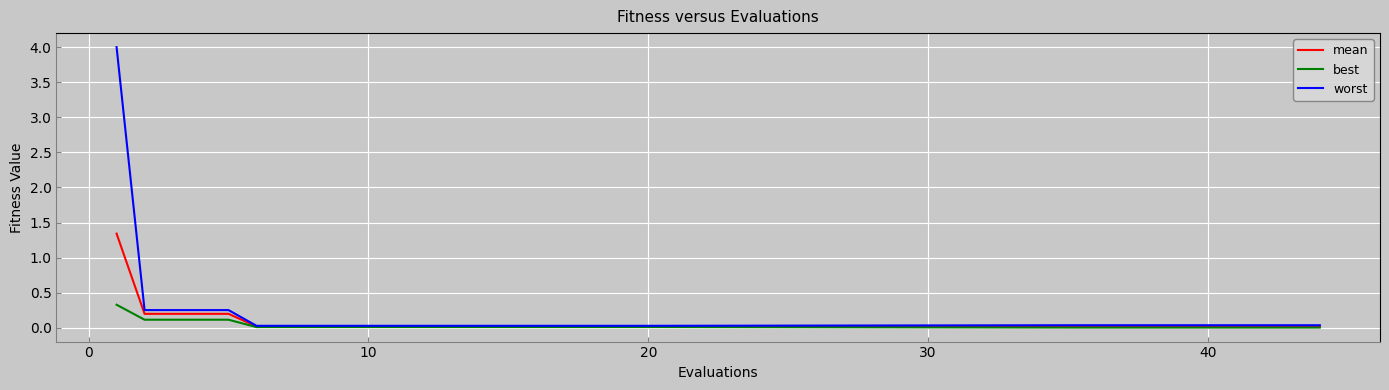

List the series in order of their peak value, lowest first.

best, mean, worst